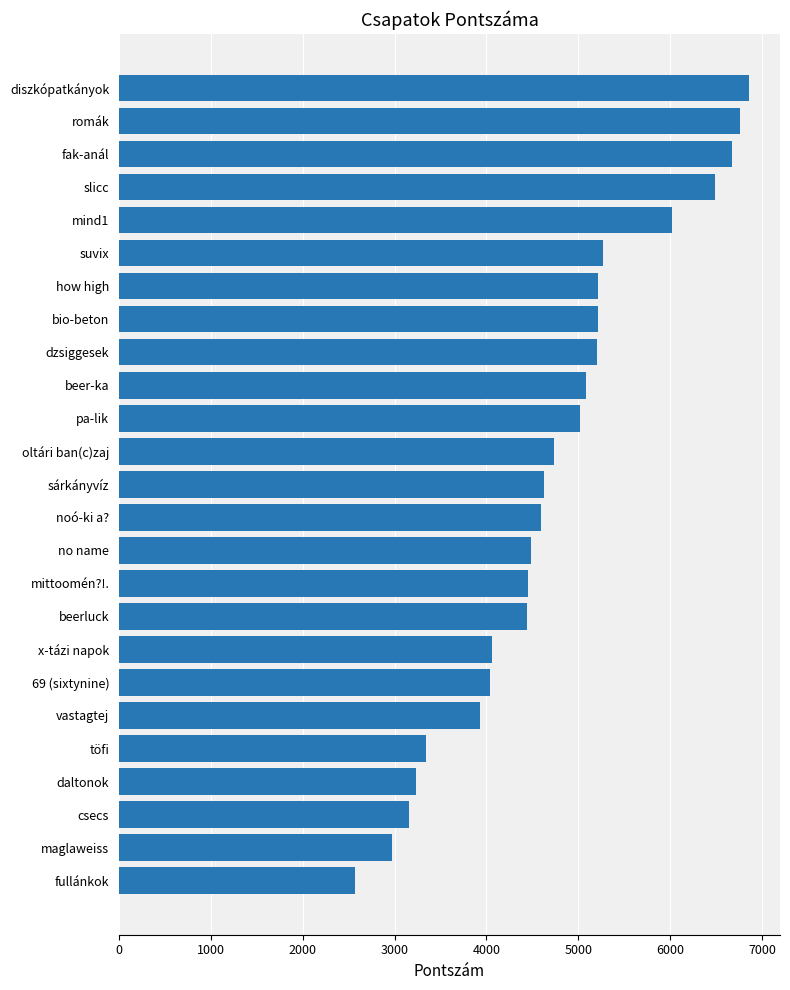

What is the change in value from no name to töfi?

-1145.9